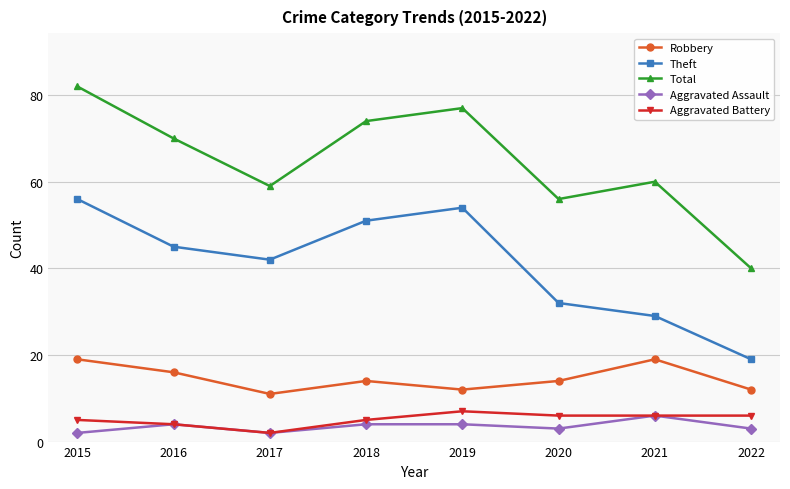

Where is the first local minimum for Theft?

2017